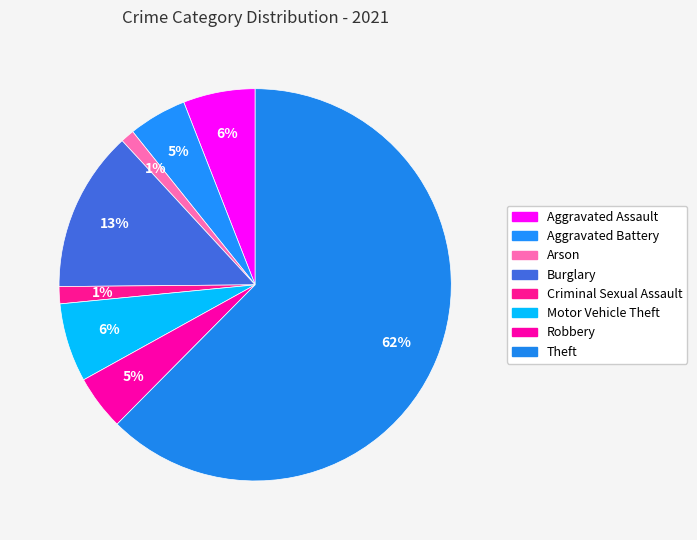

Count the number of slices in the pie.

8